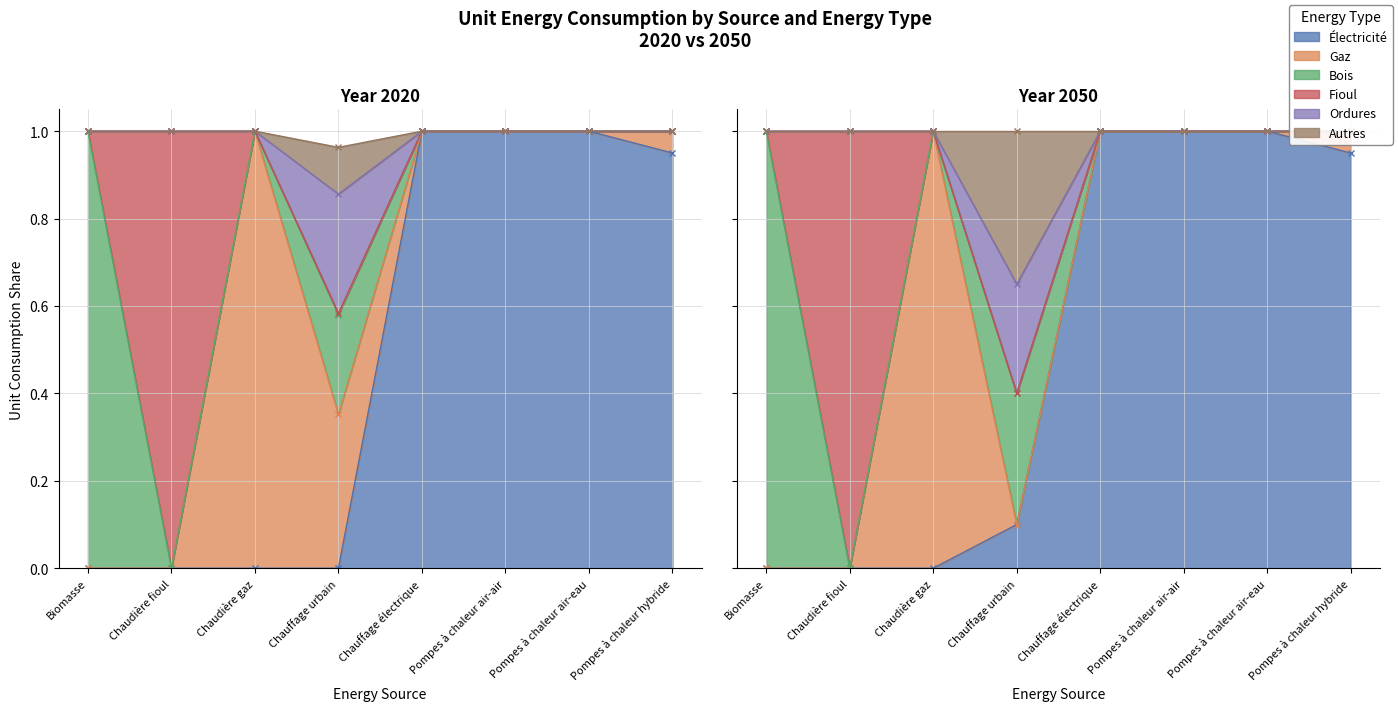

The value of conso_unitaire_elec_2020 at Biomasse is -0.3. True or false?

False